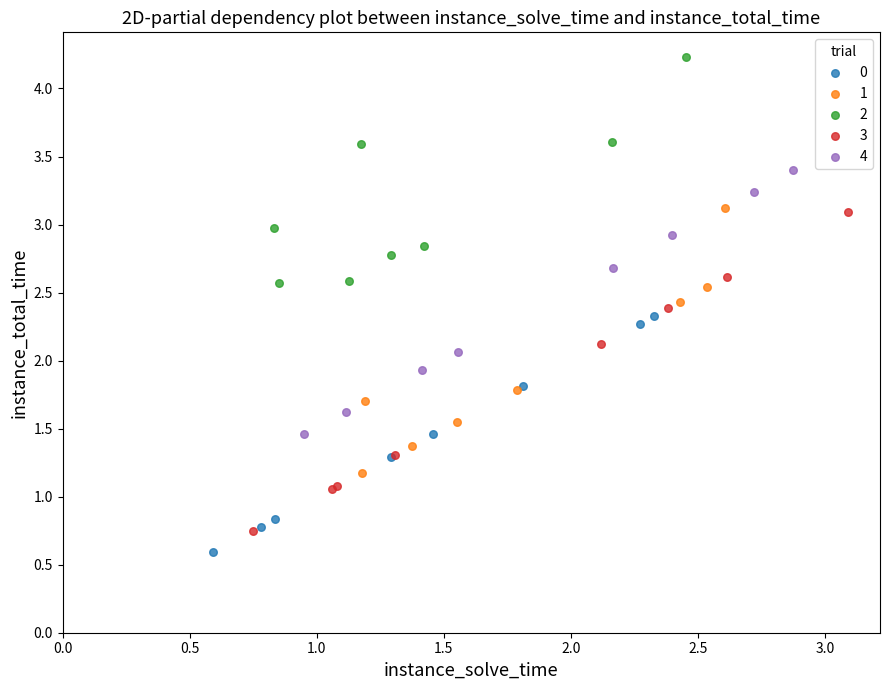

What are all the series names shown in the legend?

0, 1, 2, 3, 4